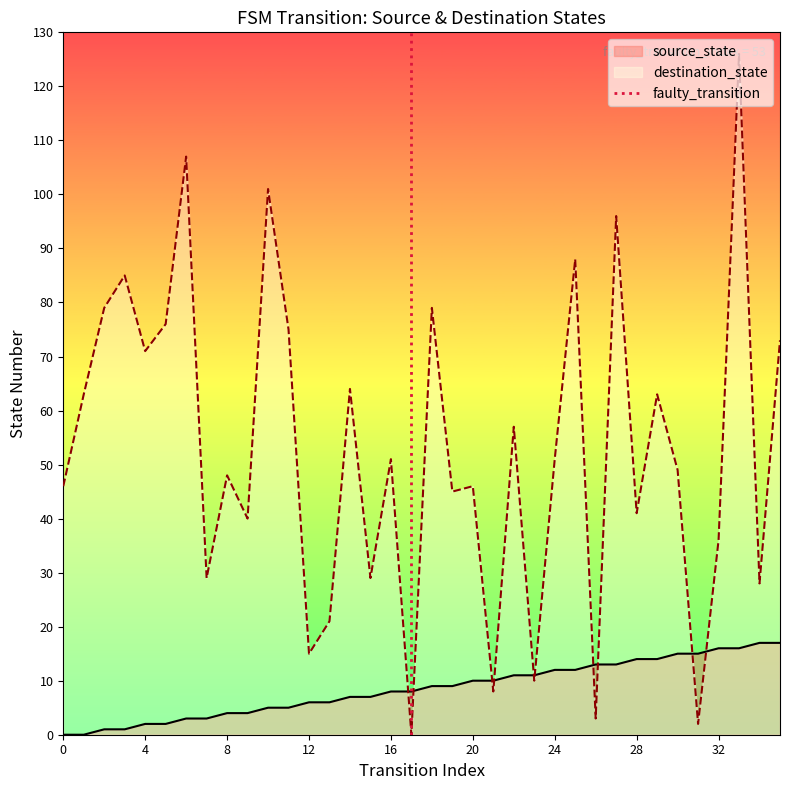

What is the maximum value for source_state?

17